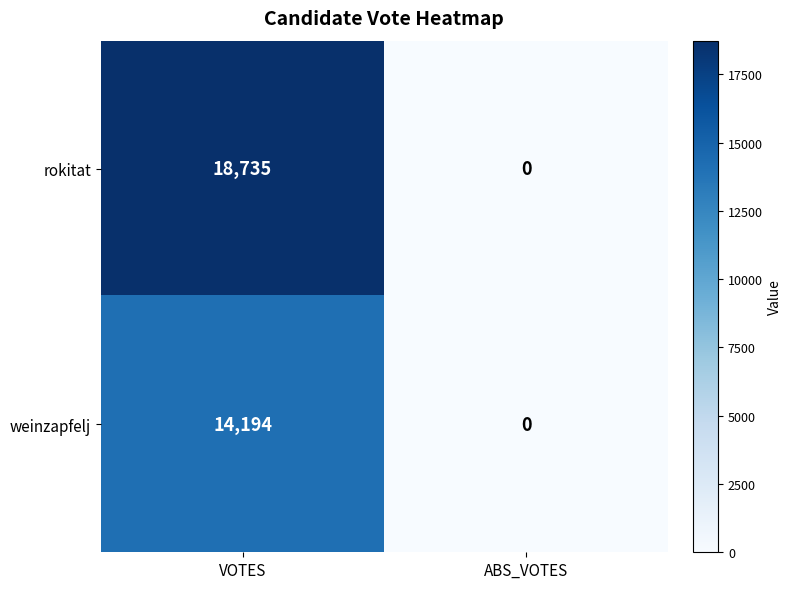

Which series has the largest range (max minus min)?

rokitat